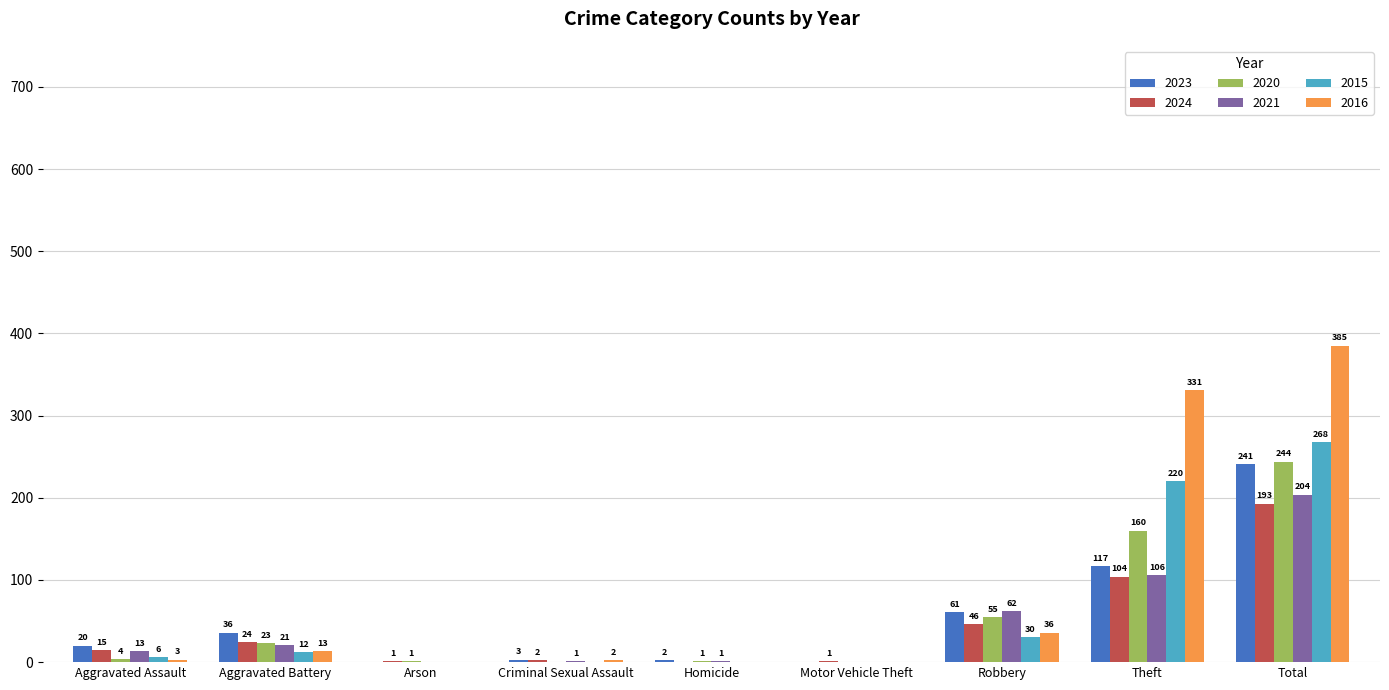

Which label corresponds to the largest value in the chart?

Total